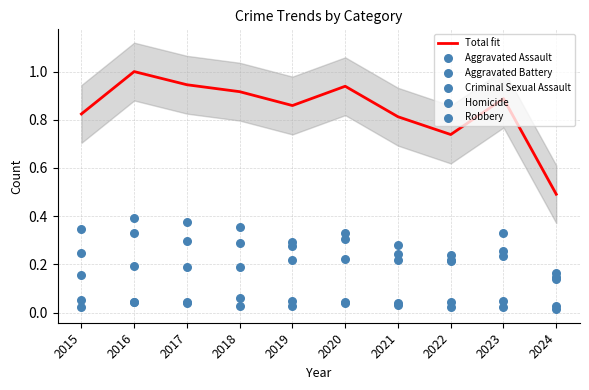

Which series contains the lowest Y value?

Homicide